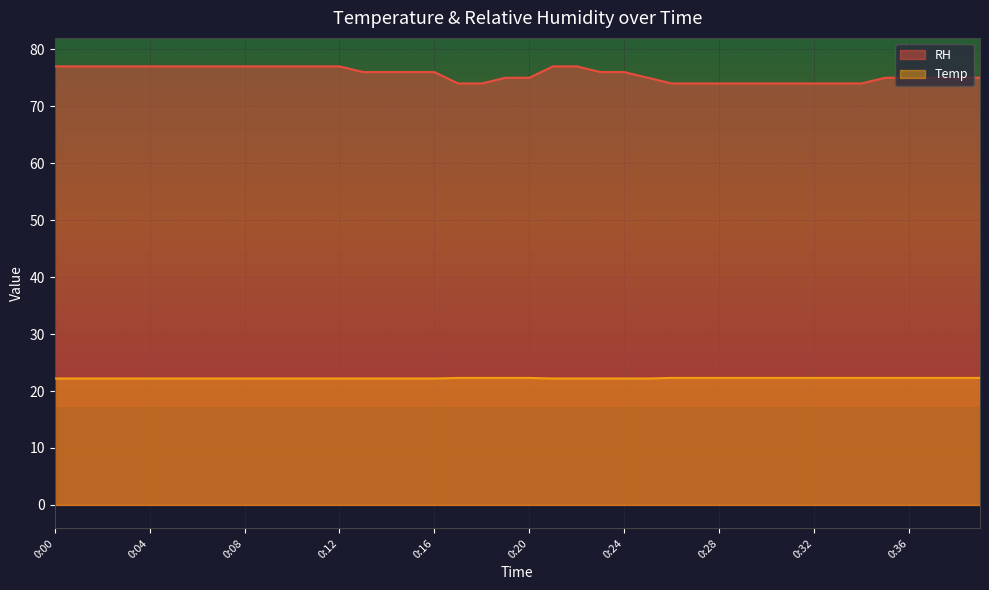

What is the highest value of the Temp series?

22.3